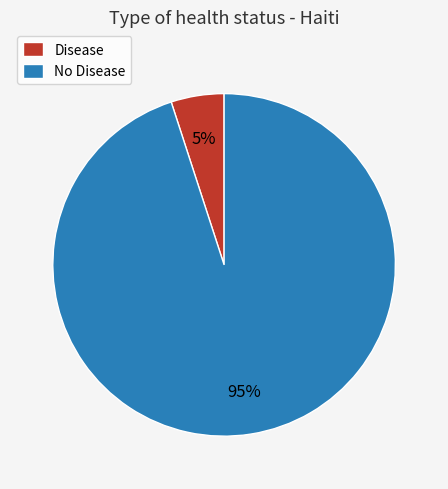

True or false: Disease accounts for 5% of the total.

True